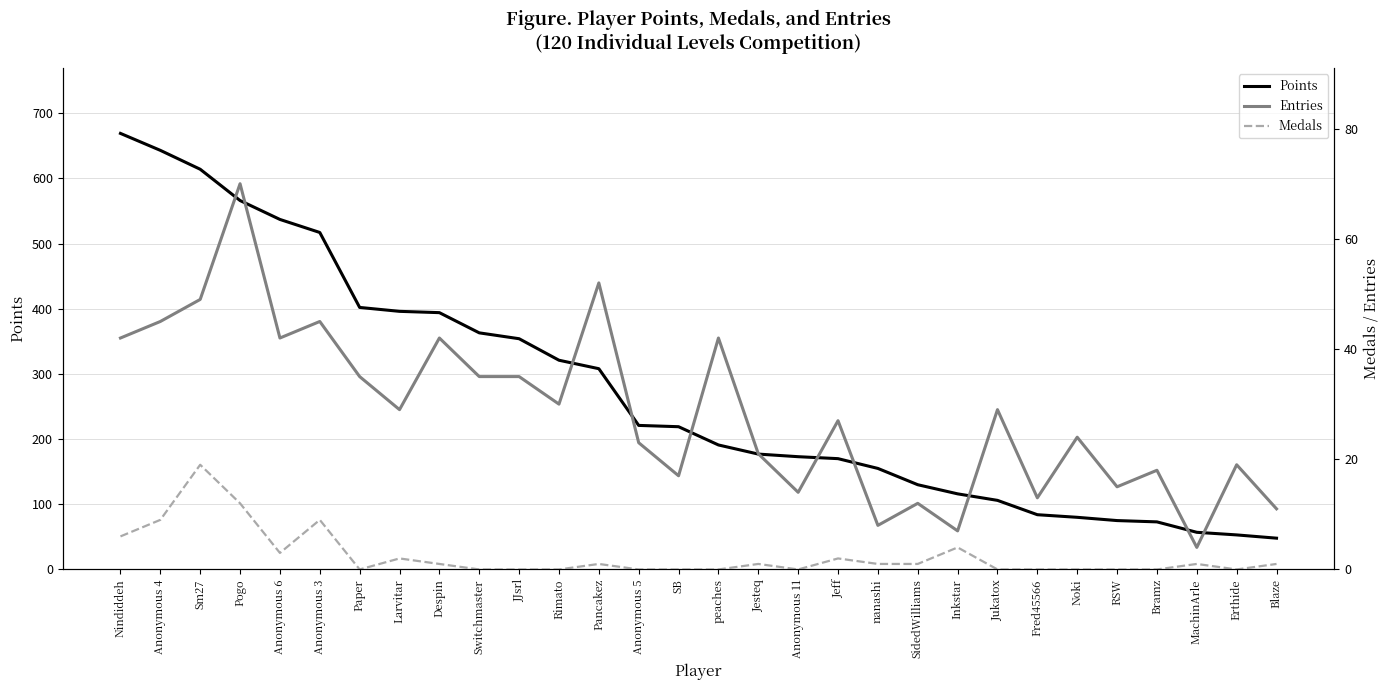

Where is the first local maximum for Medals?

Sm27